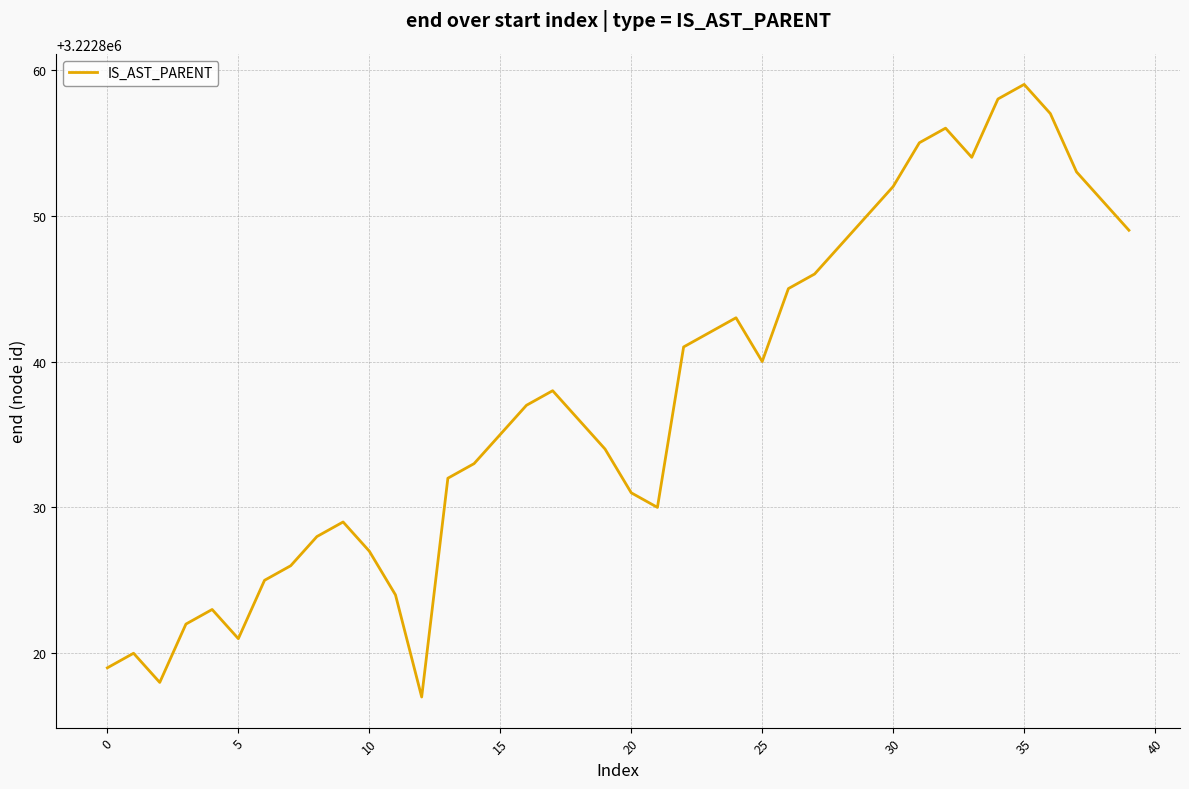

How many lines are shown in the chart?

1